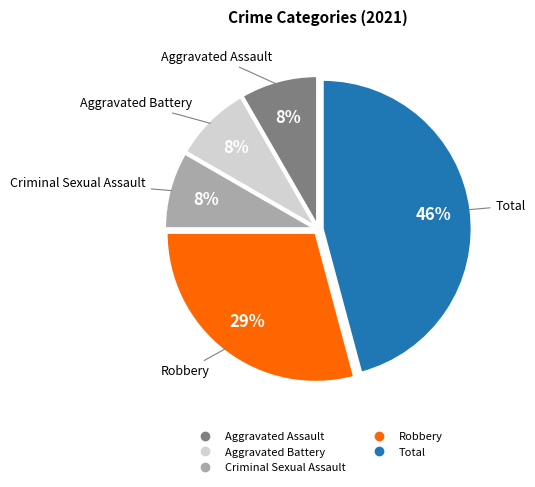

Is Aggravated Assault the majority of the pie?

No